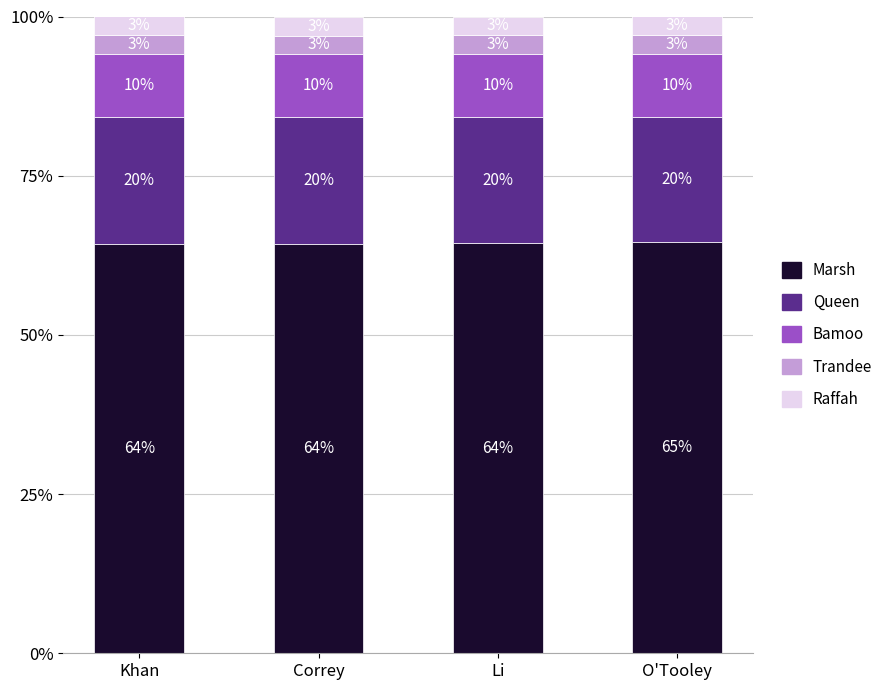

At which category is the sum across all series the highest?

Khan